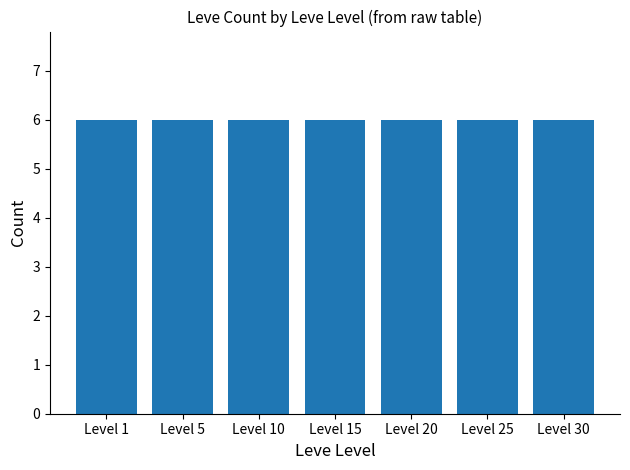

At which category does the chart reach its minimum across all series?

1